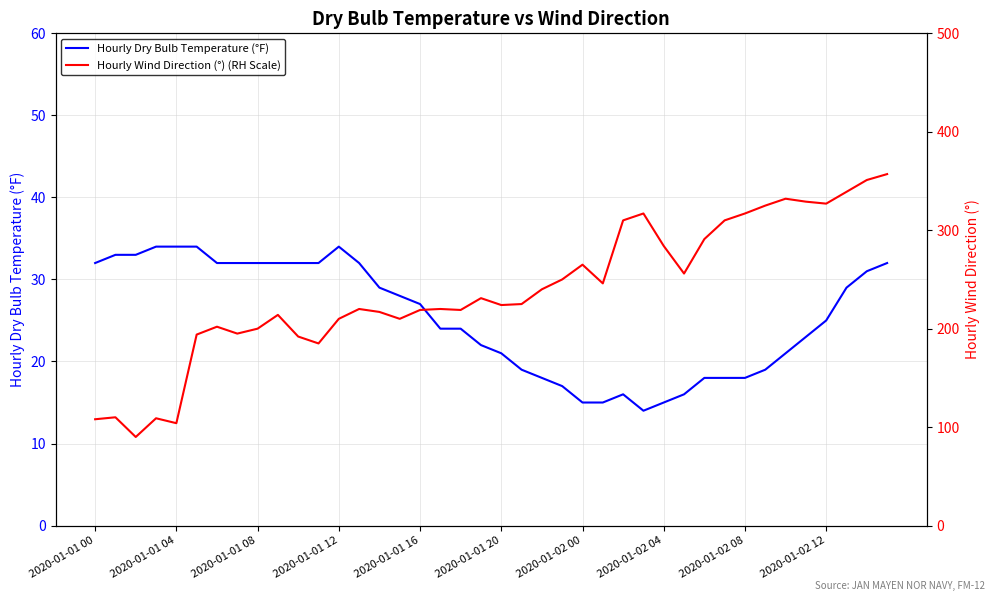

How many categories are shown in the chart?

40